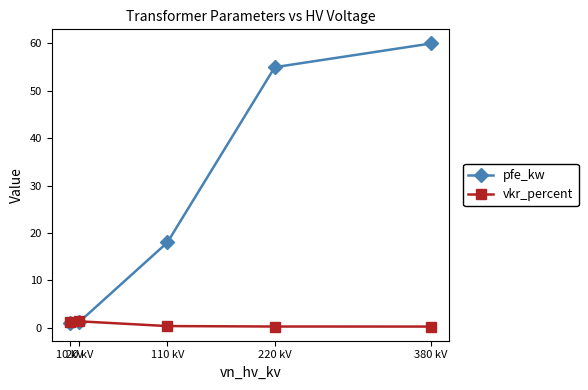

At which label is pfe_kw closest to 30?

110 kV